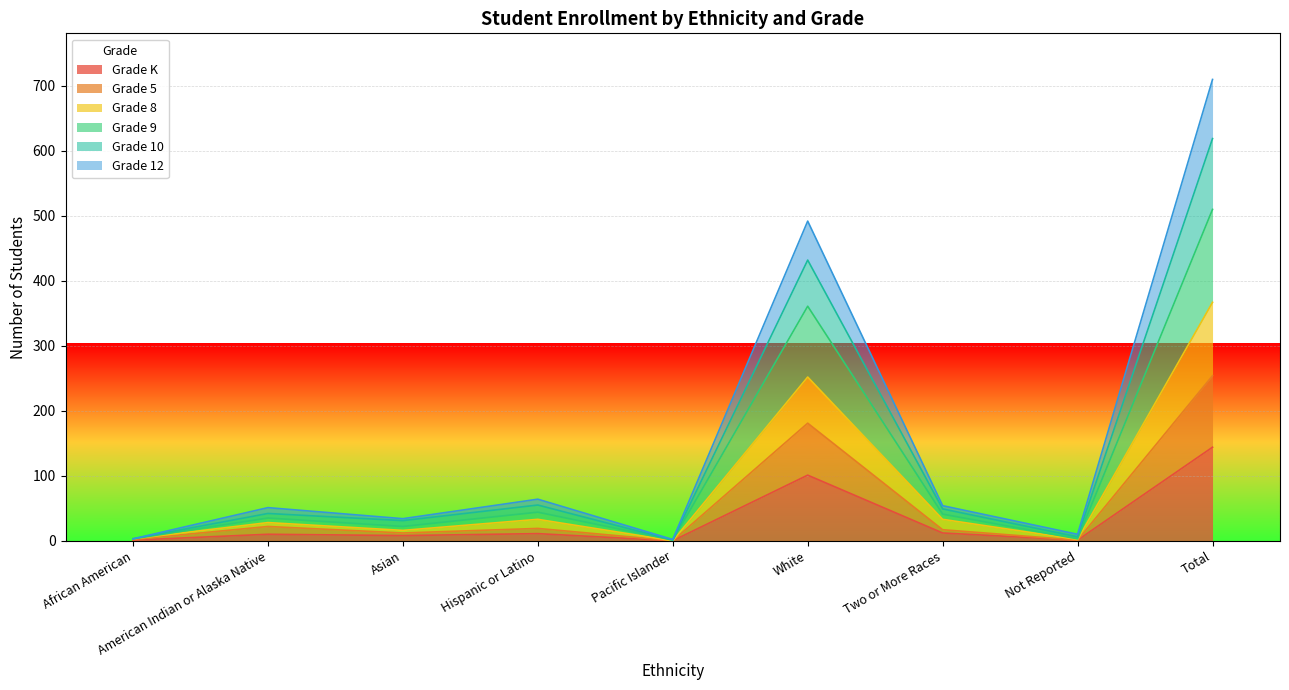

At Pacific Islander, list the series in order from largest to smallest.

Grade 10, Grade 9, Grade 12, Grade K, Grade 5, Grade 8